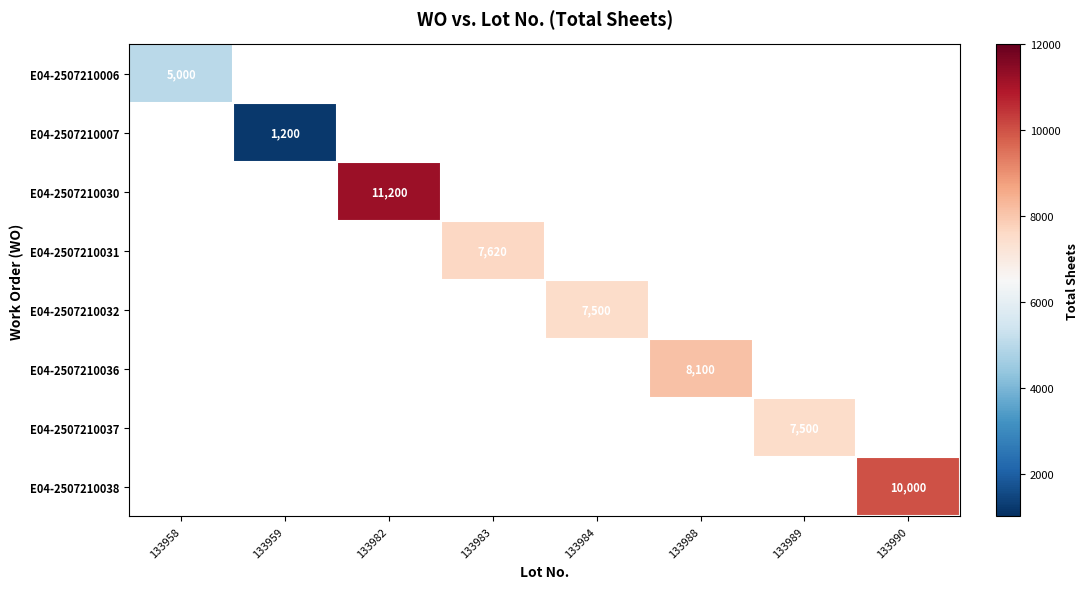

The E04-2507210032 series shows 7500 at 133984. True or false?

True